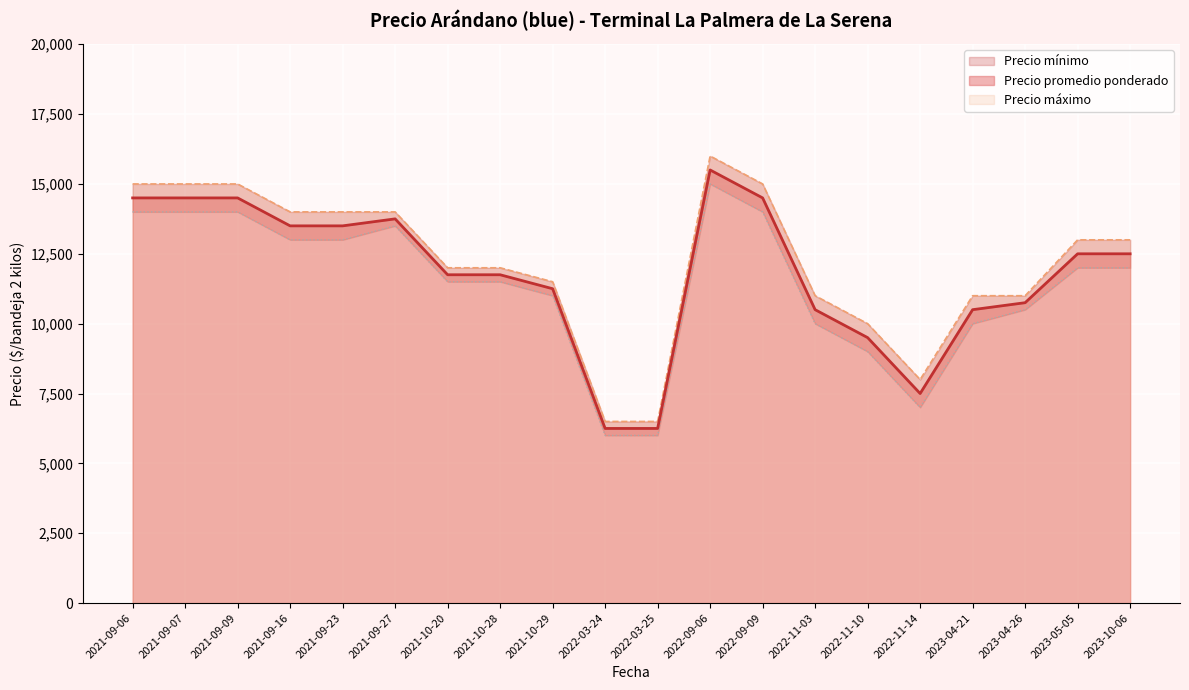

How many lines are shown in the chart?

3